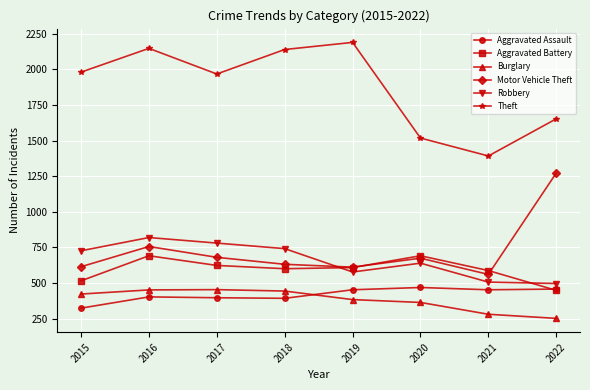

What is the total value across all series at 2016?

5267